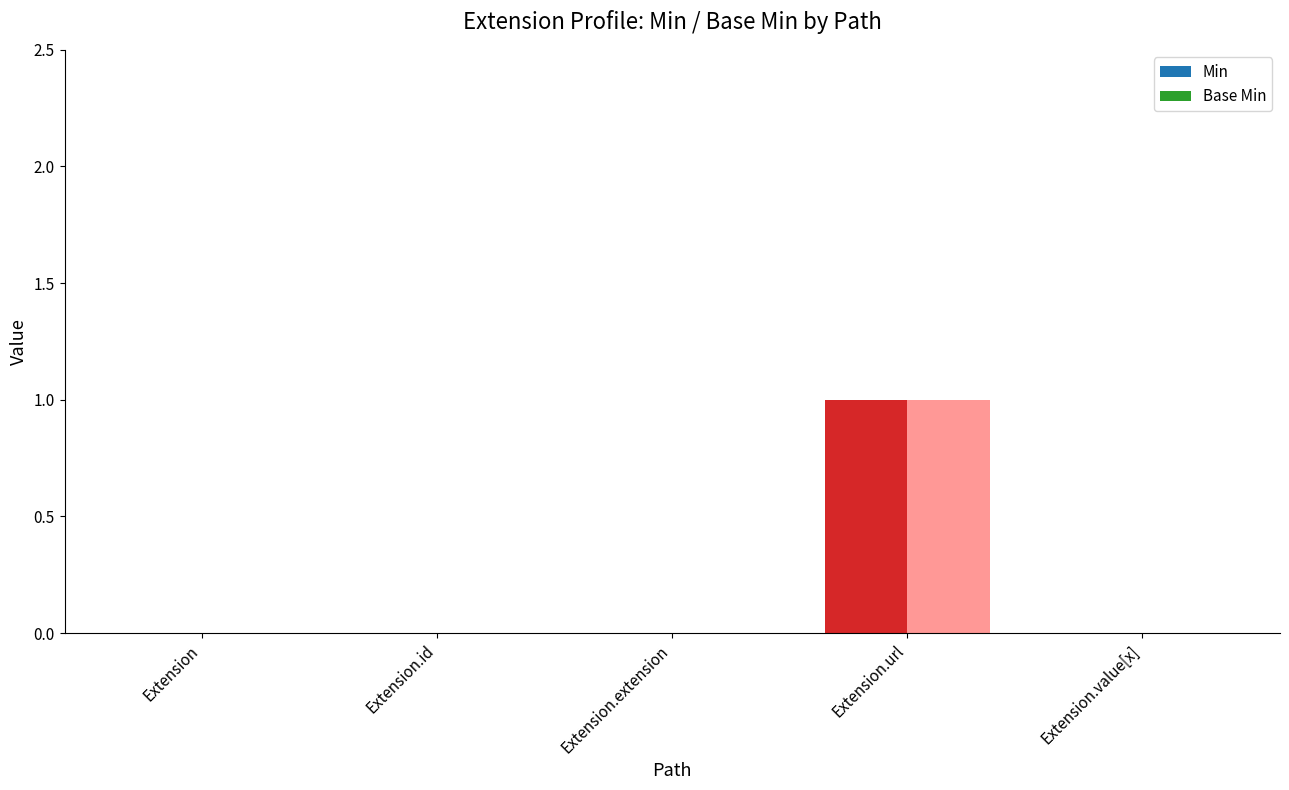

Is the value of Min at Extension greater than the value of Base Min at Extension.url?

No